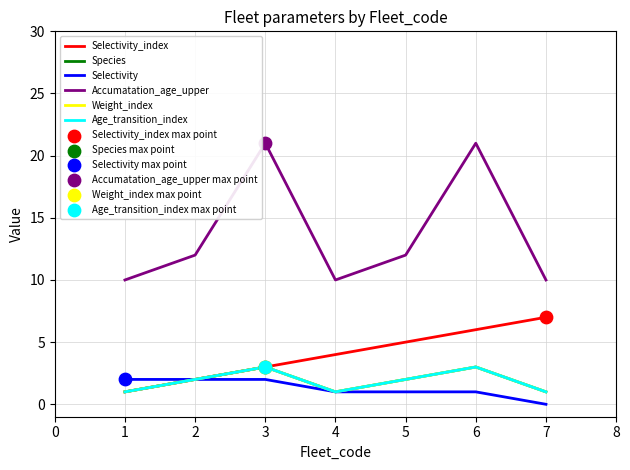

Is the value of Selectivity_index at 3 greater than the value of Selectivity at 1?

Yes